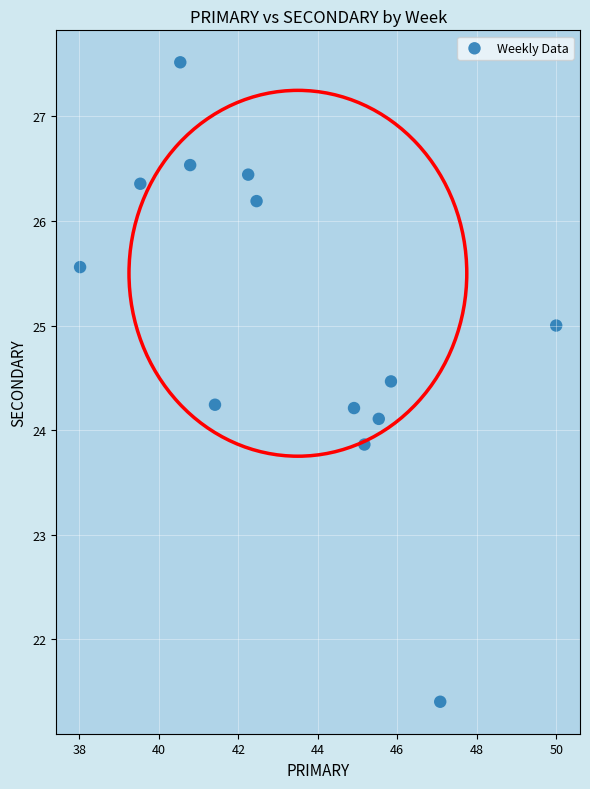

What is the range of X values (max minus min)?

12.0